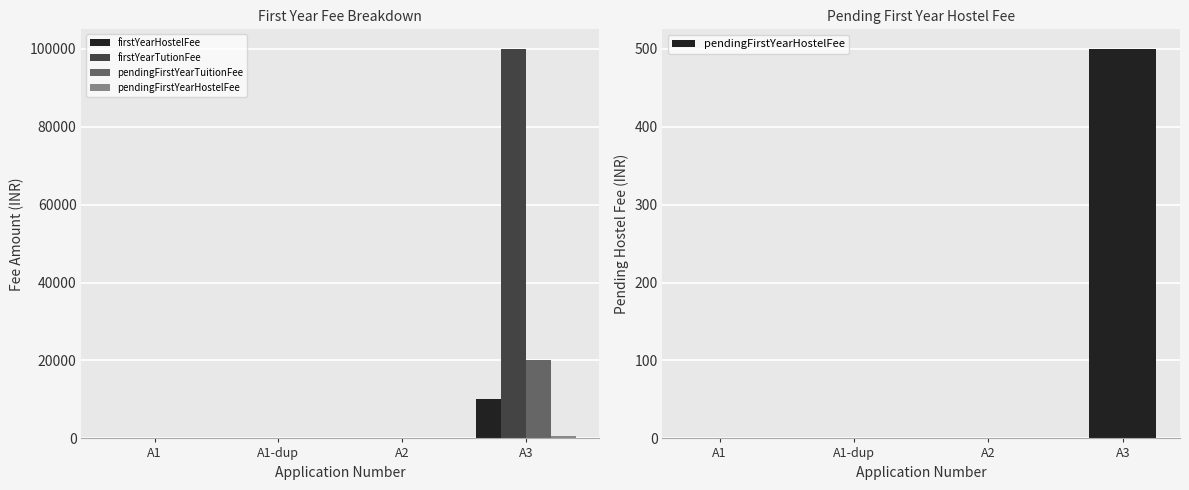

What are all the series names shown in the legend?

firstYearHostelFee, firstYearTutionFee, pendingFirstYearTuitionFee, pendingFirstYearHostelFee